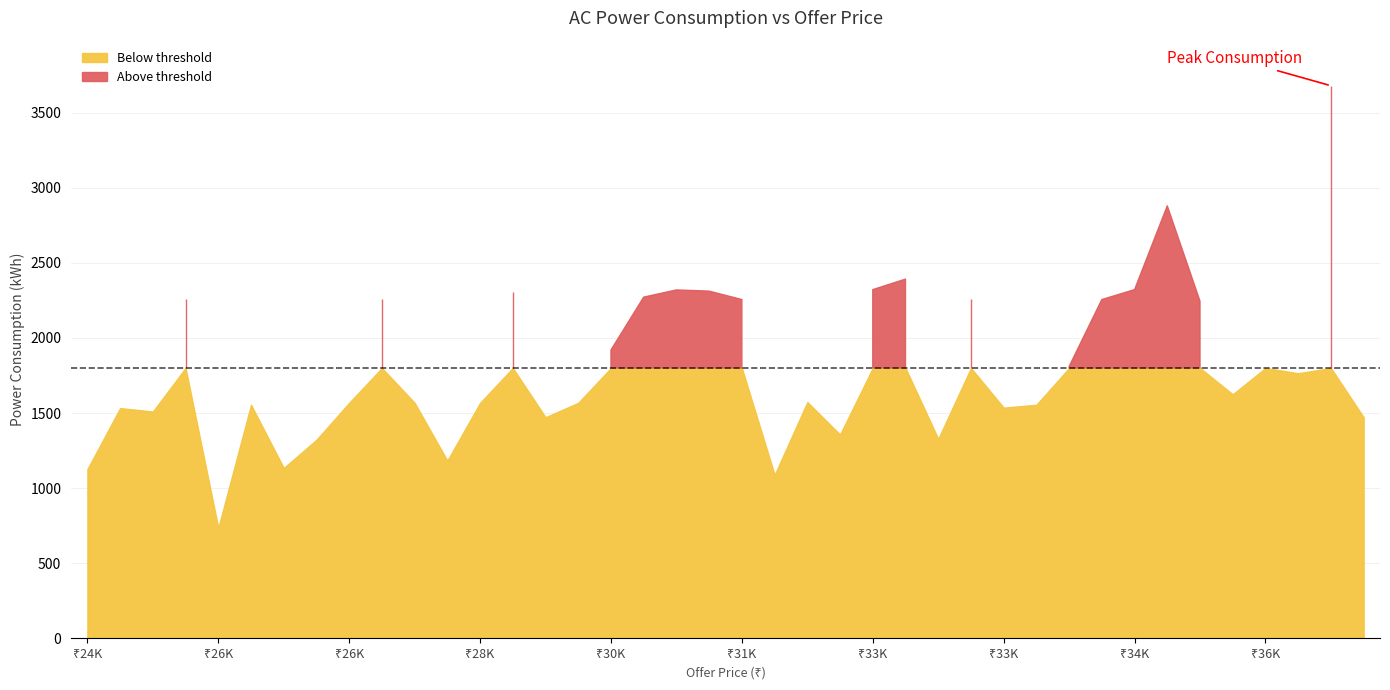

Does the chart display data point markers on the line(s)?

No